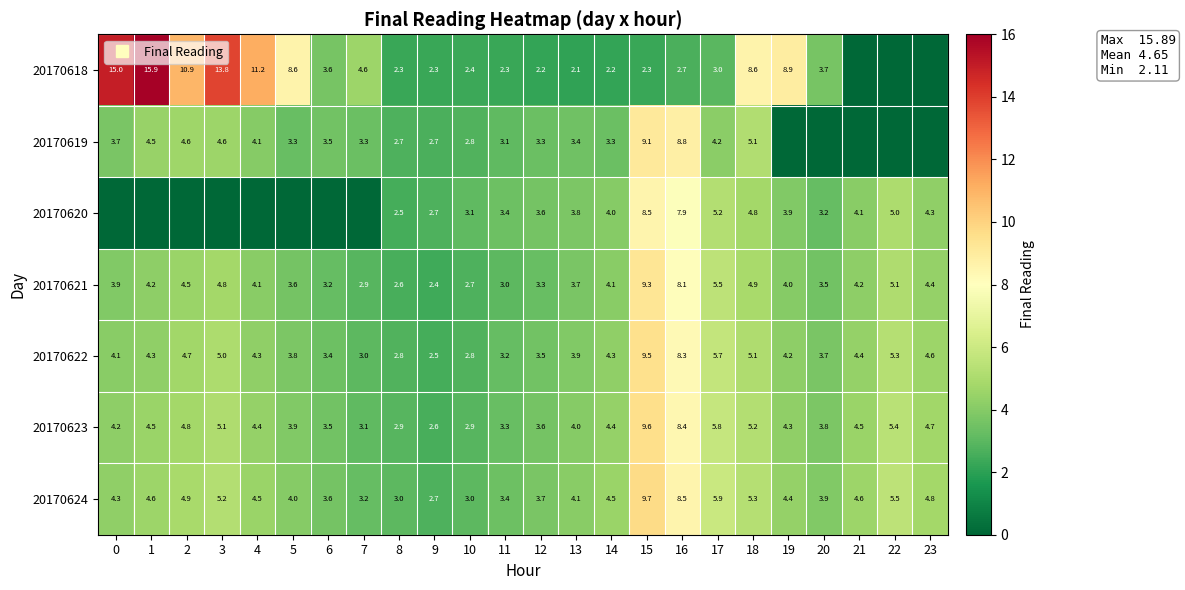

At which label does 20170619 reach its peak?

15